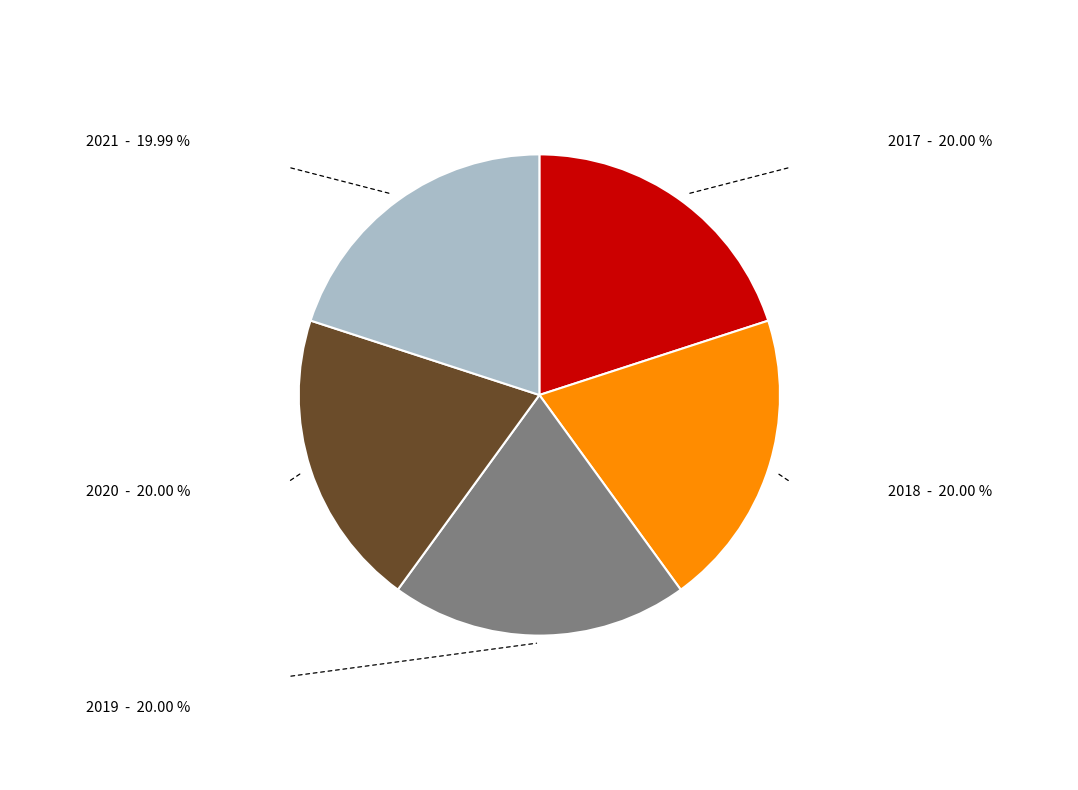

Is there a majority slice in this chart?

No